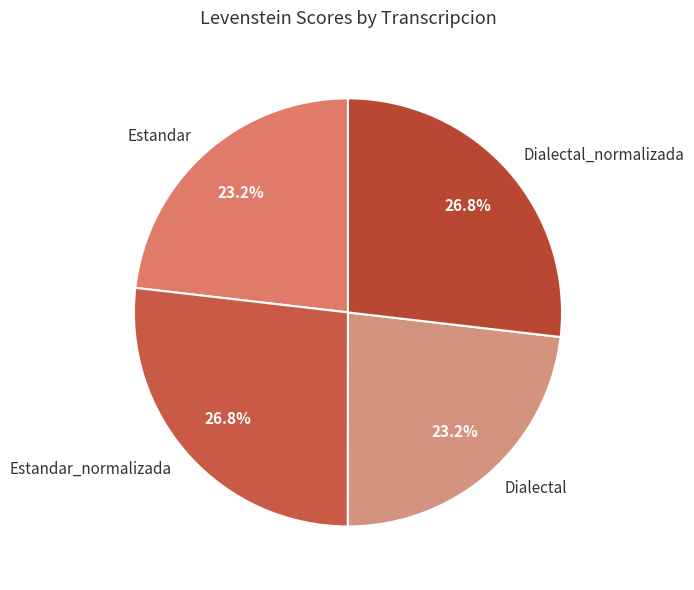

True or false: Estandar_normalizada accounts for 17% of the total.

False